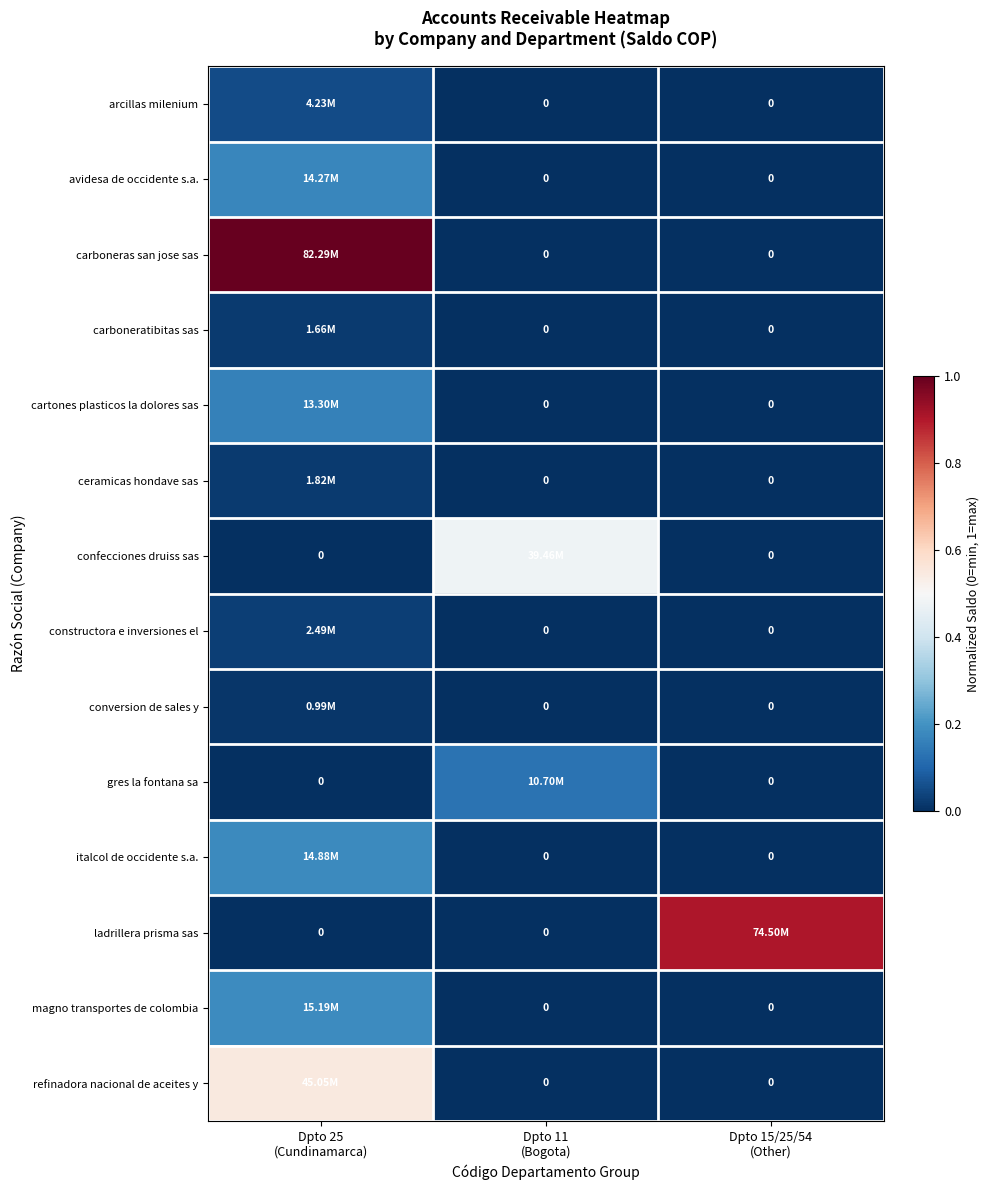

The ladrillera prisma sas series shows 0.0 at Dpto 11 (Bogota). True or false?

True